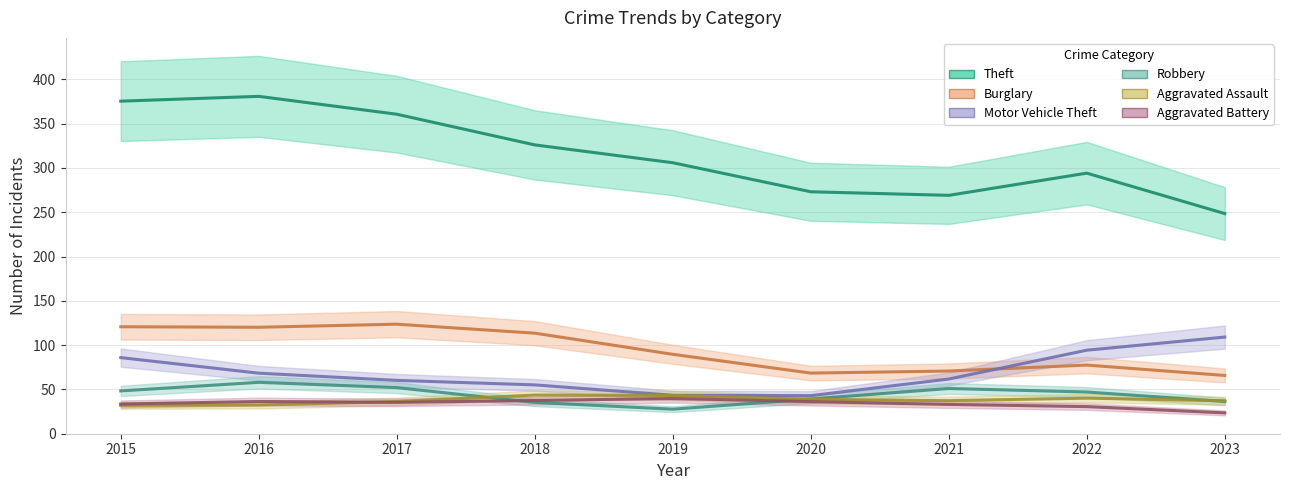

How many data points in Theft are above 305?

5